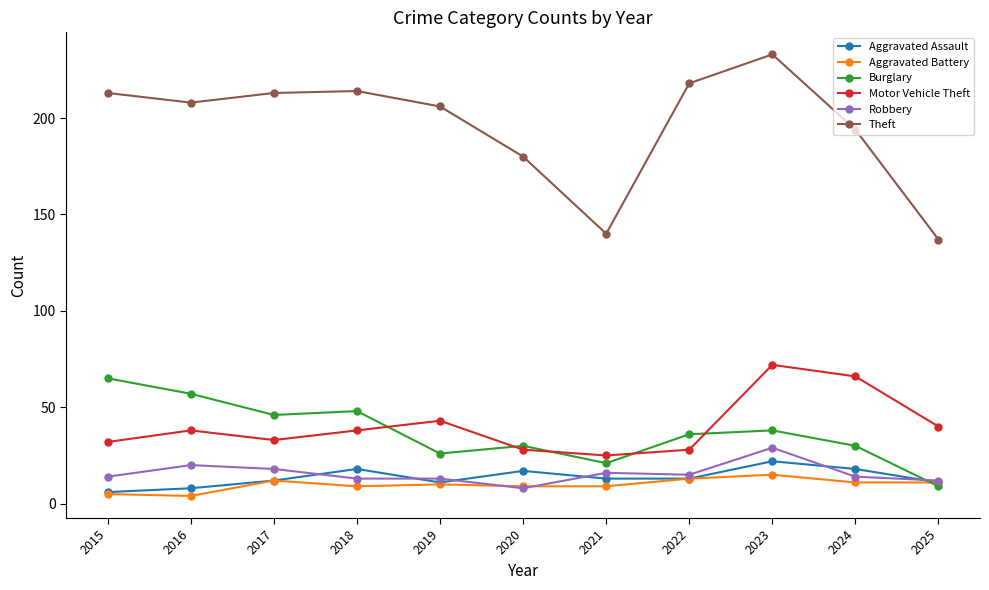

The Motor Vehicle Theft series shows 53 at 2016. True or false?

False